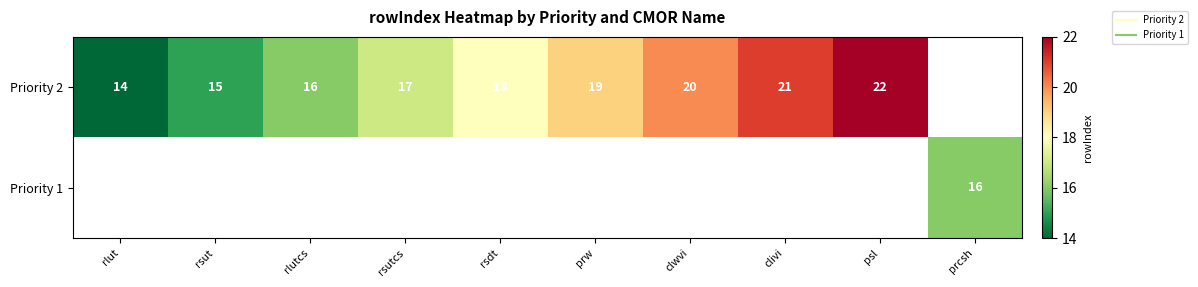

What value does the Priority 2 series have at rsut?

15.0